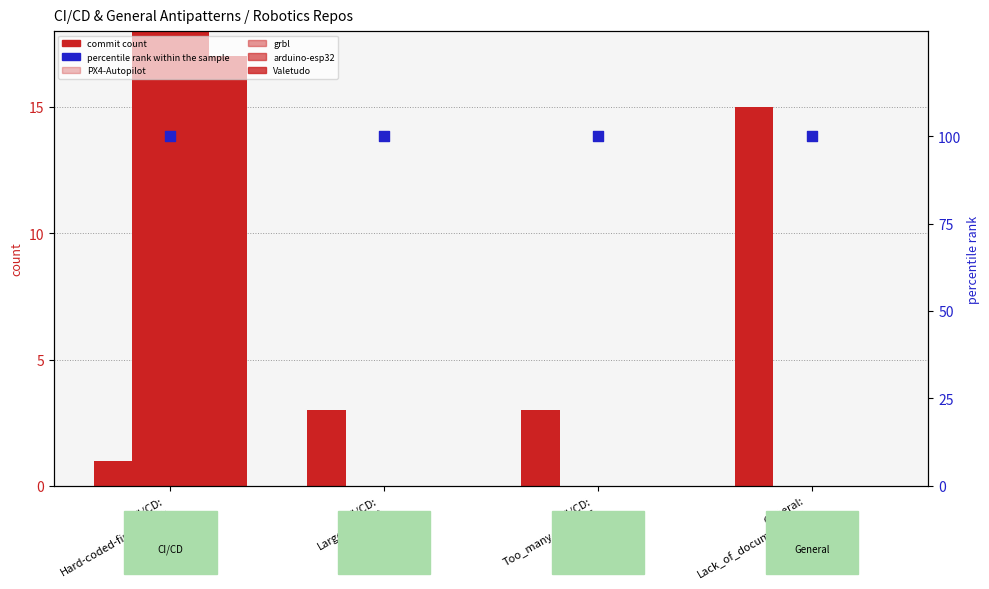

Which series contains the lowest Y value?

grbl